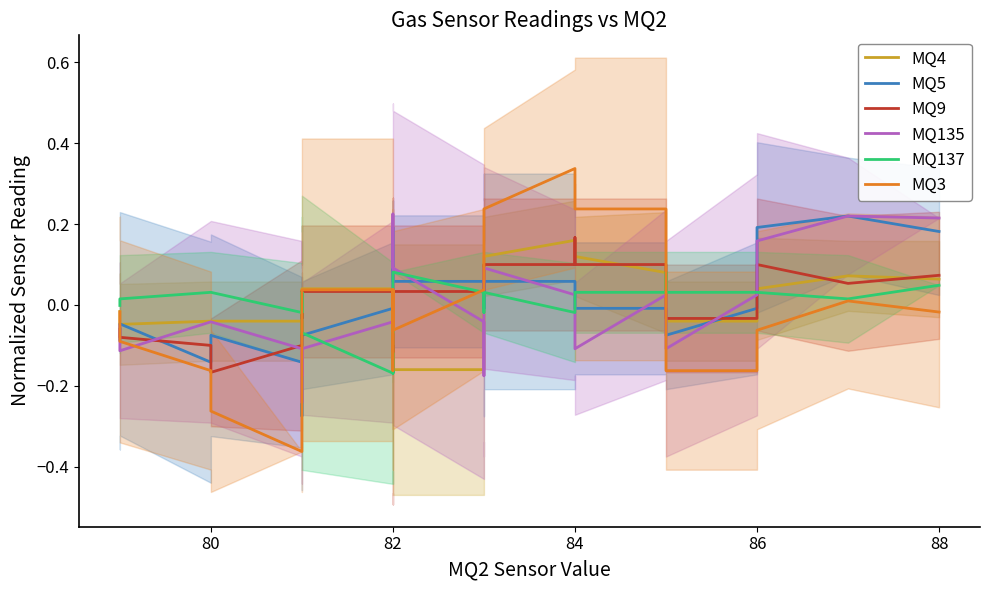

After their last crossing, which series has the higher values: MQ5 or MQ135?

MQ135